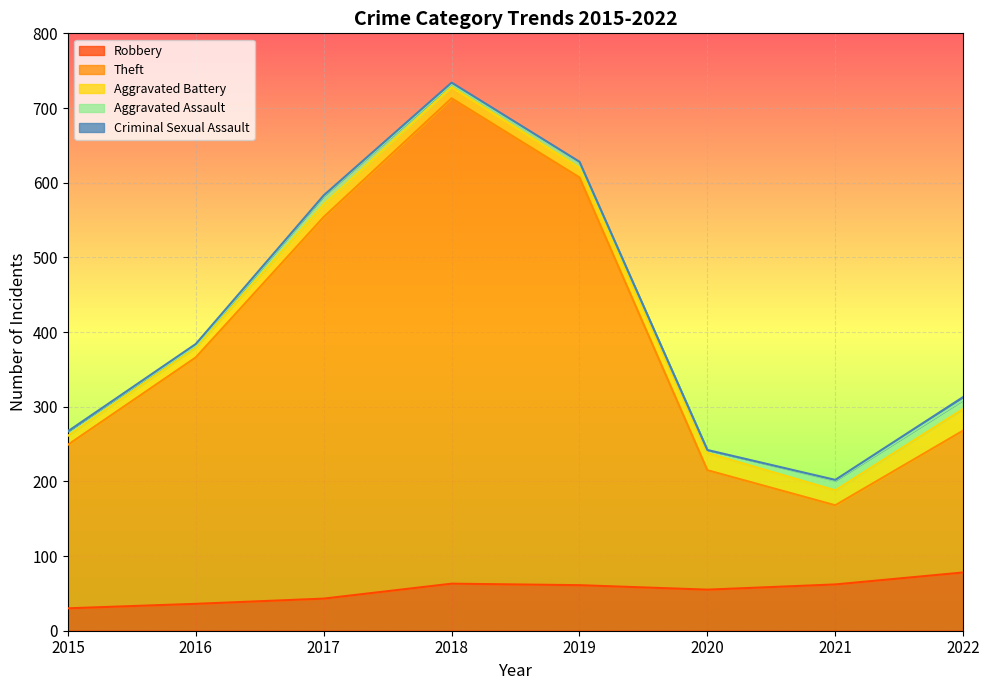

The Theft series shows 330 at 2016. True or false?

True